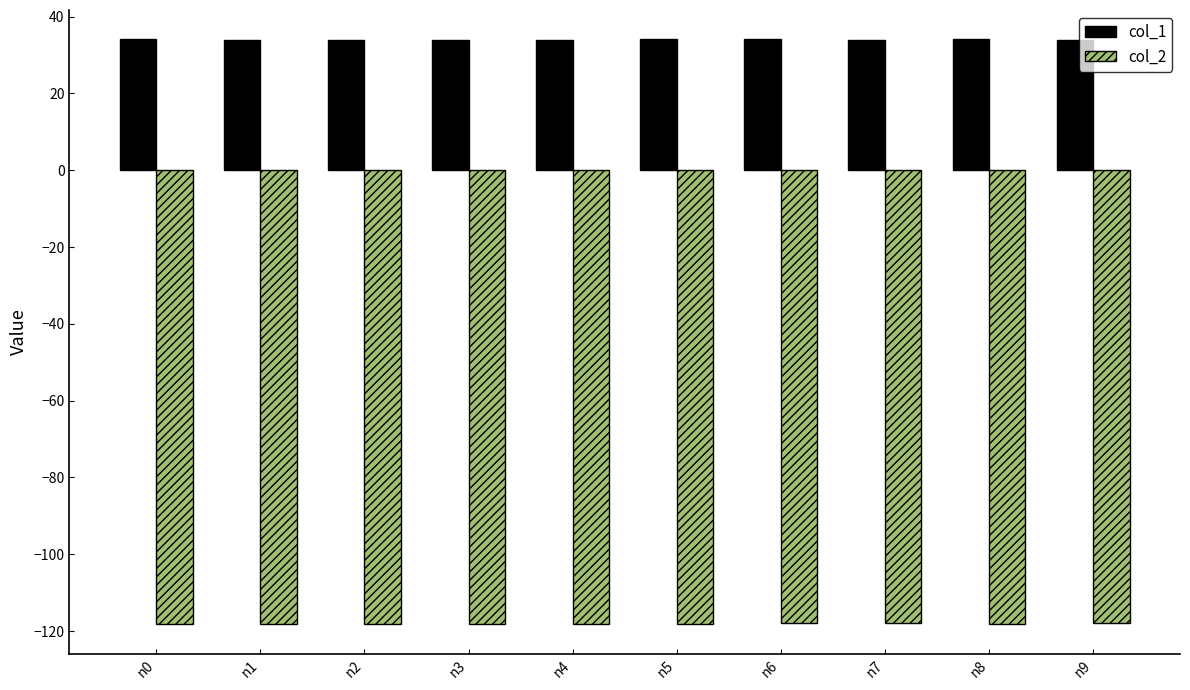

What is the smallest value displayed?

-118.3